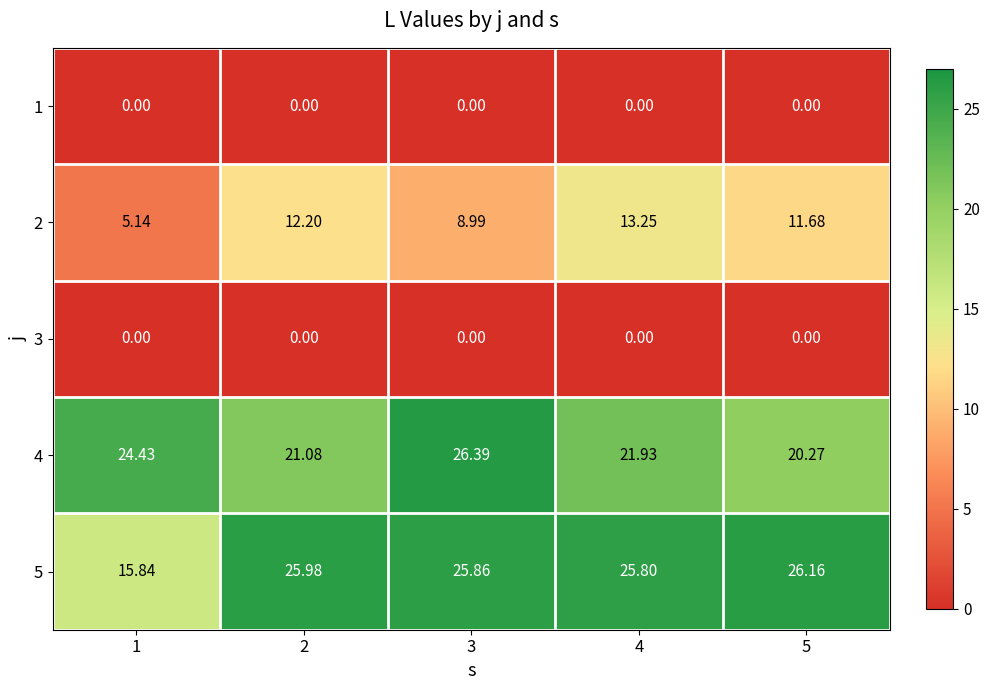

Is the value of 1 at 2 greater than the value of 5 at 4?

No